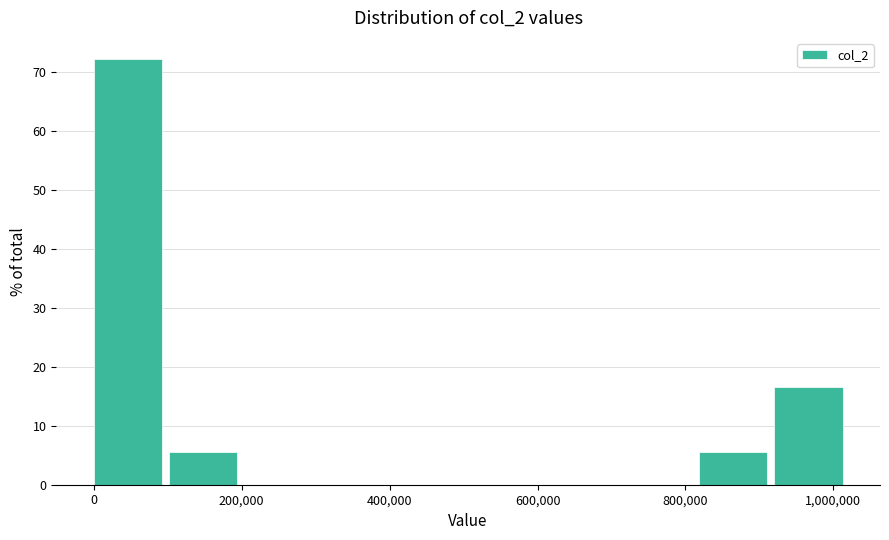

Over which range of the x-axis is the bar tallest?

0 to 100000